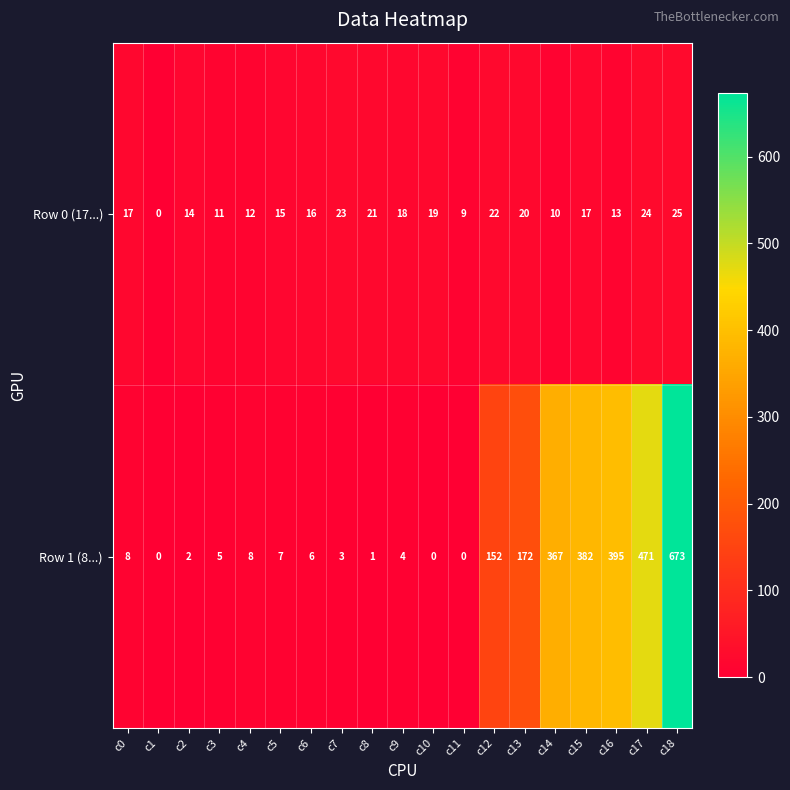

Rank the series by their maximum value, from highest to lowest.

Row 1 (8...), Row 0 (17...)